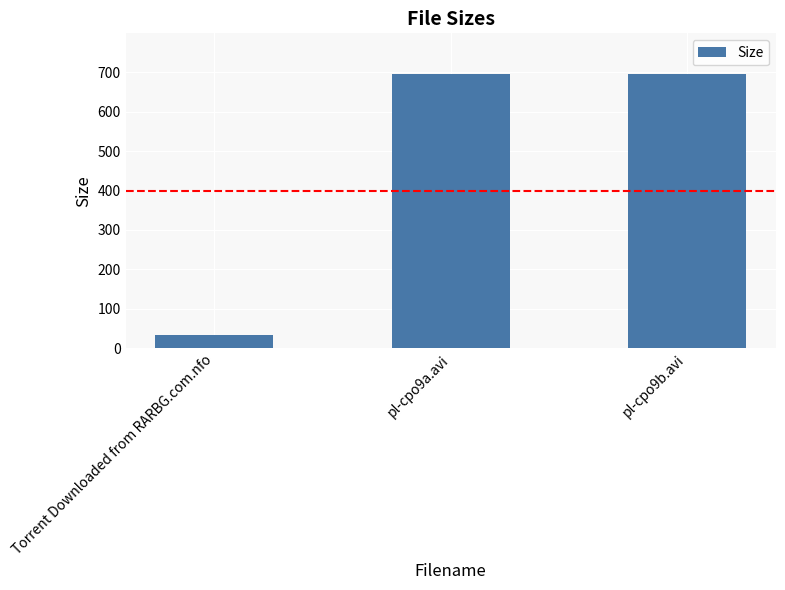

At which label does the data first exceed 694?

pl-cpo9a.avi